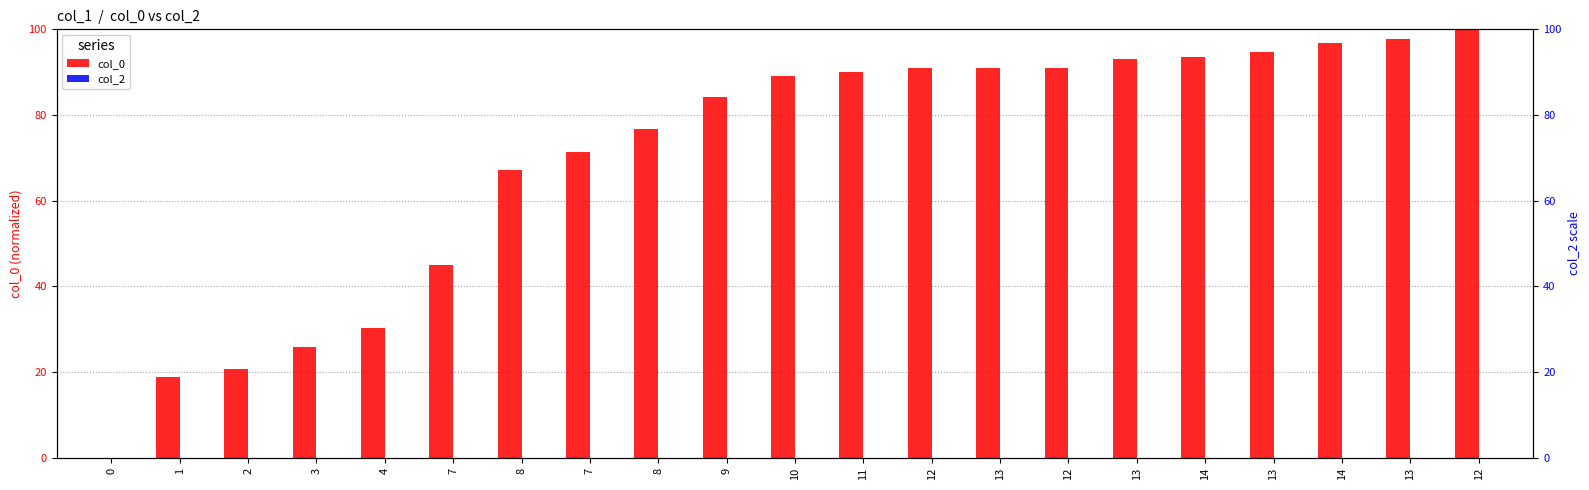

How many data points in col_0 are less than 89?

10